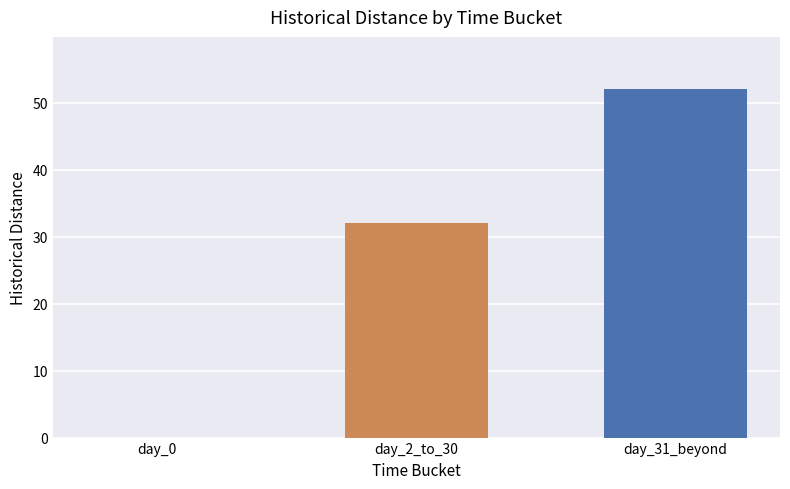

What is the average value?

28